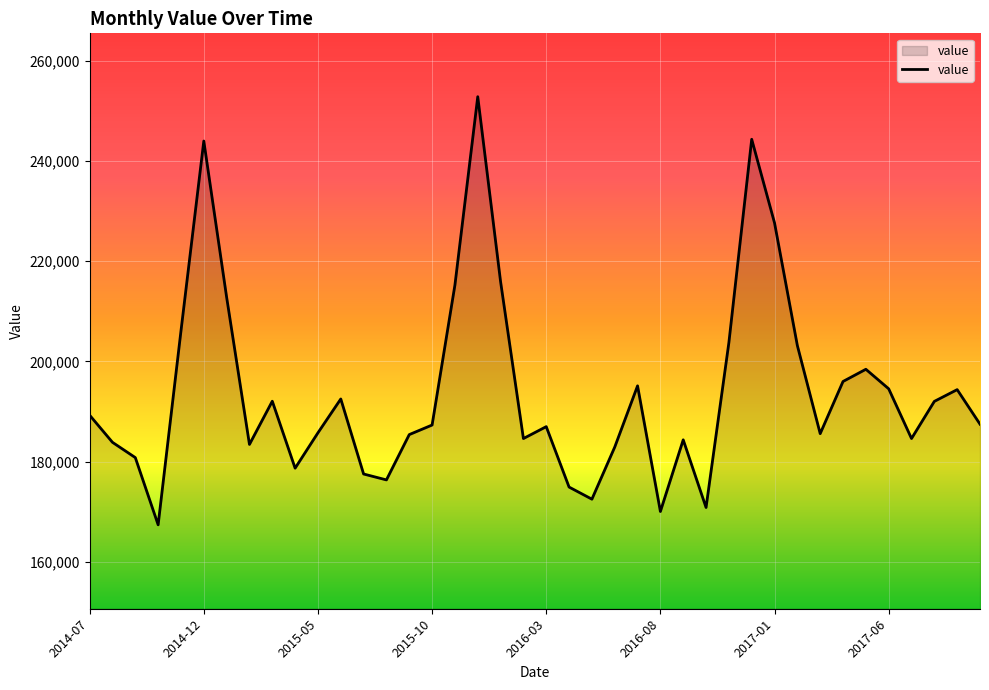

What is the maximum value shown in the chart?

252793